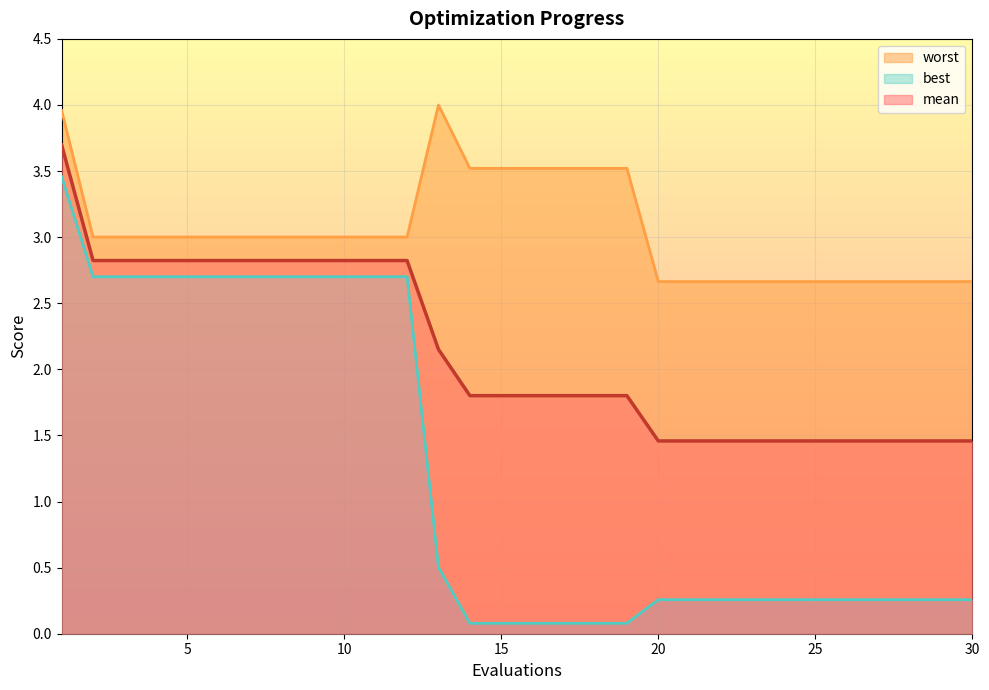

What is the smallest value displayed?

0.1